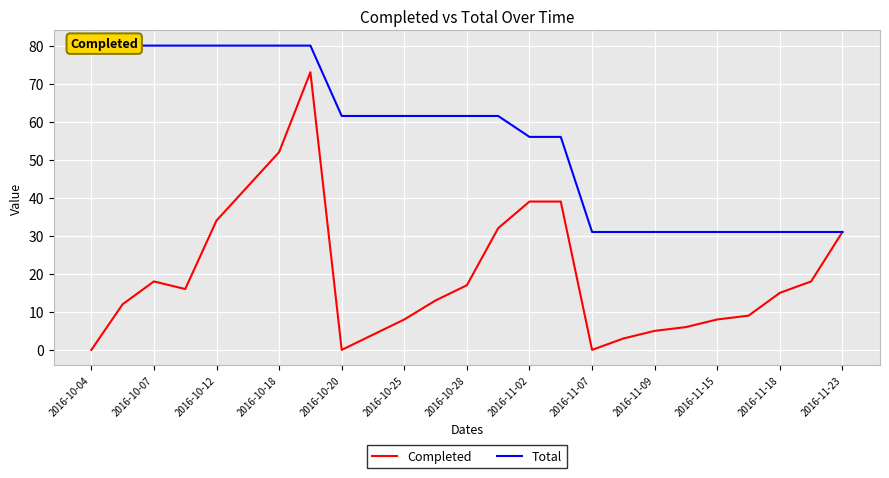

True or false: Completed has a value of 9 at 2016-11-02.

False